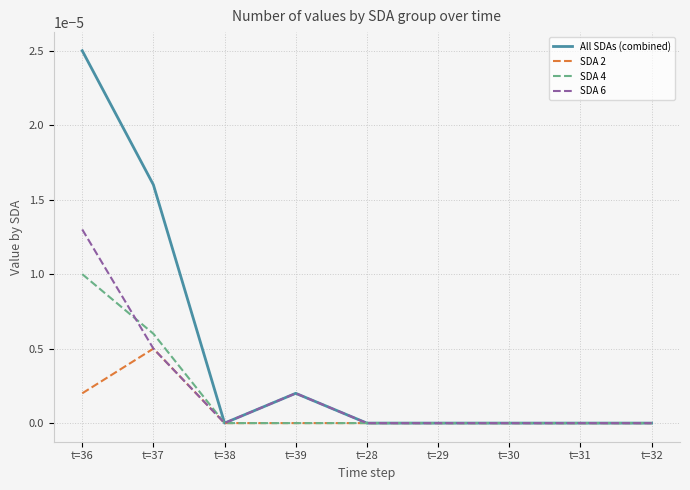

Count the SDA 2 values in the range 0 to 1.

9